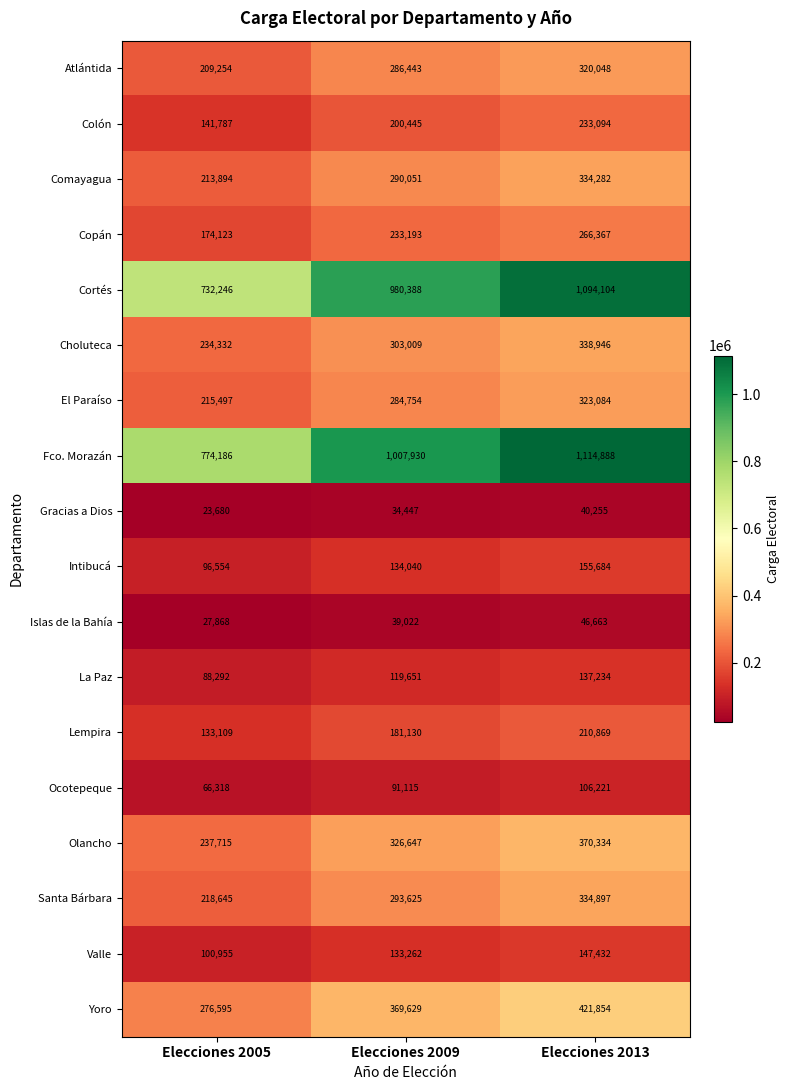

Which series has the widest spread of values?

Cortés